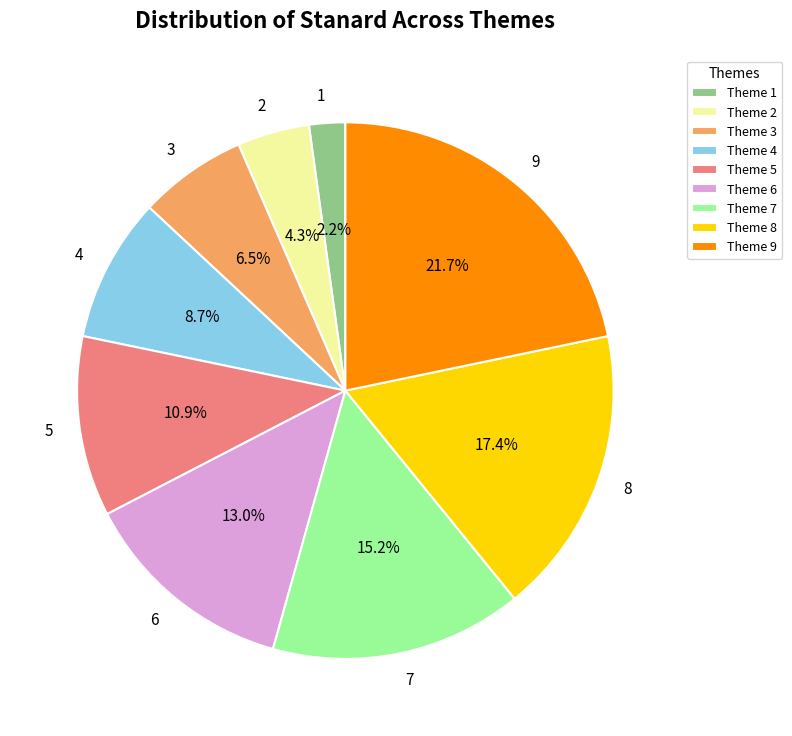

How many segments does this pie chart have?

9